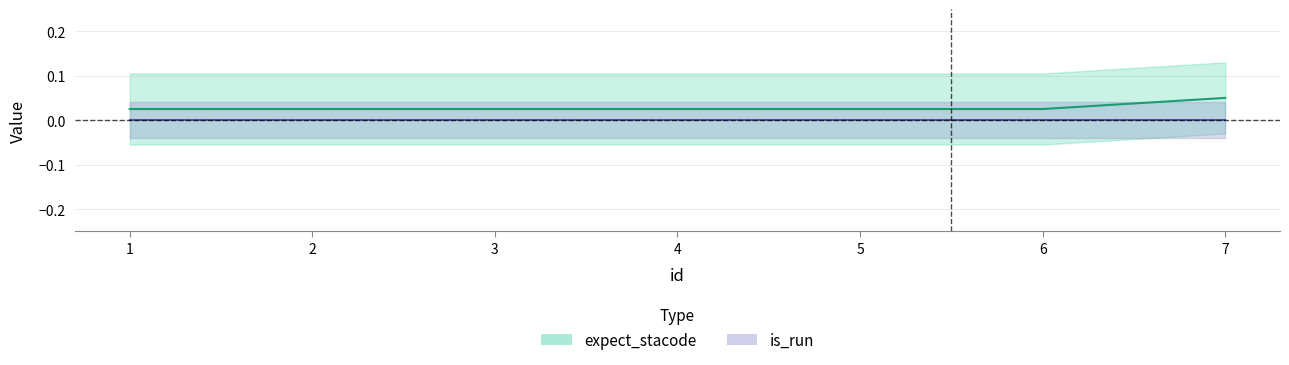

The value at 7 is 0.0. True or false?

False